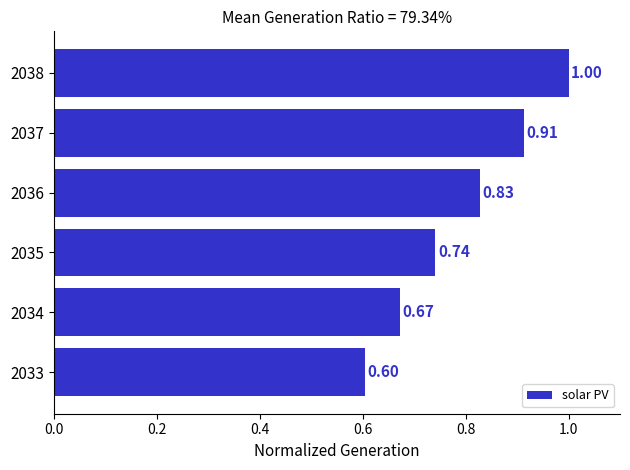

What is the difference between the maximum and minimum values?

0.4